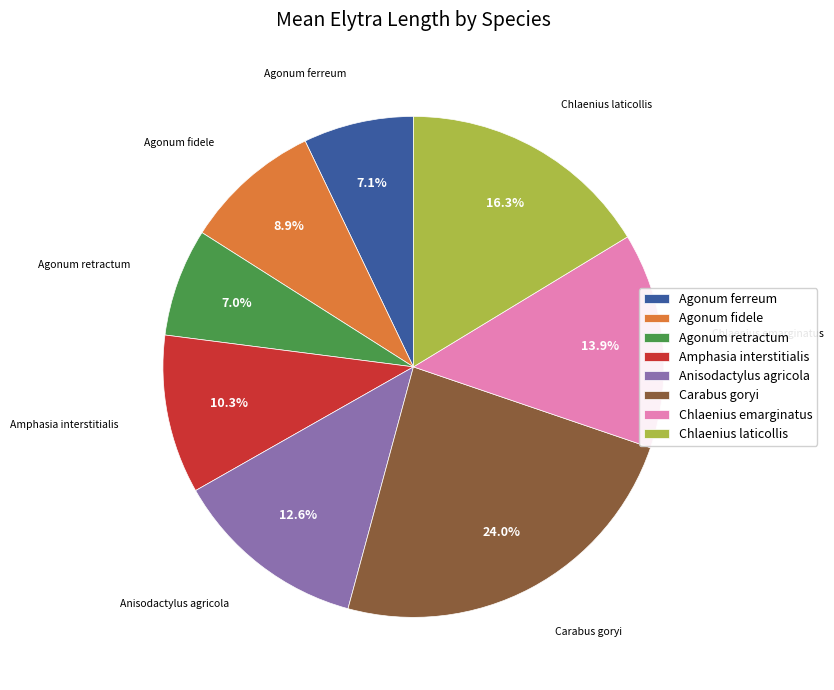

What percentage is the Agonum fidele slice, to the nearest percent?

9%